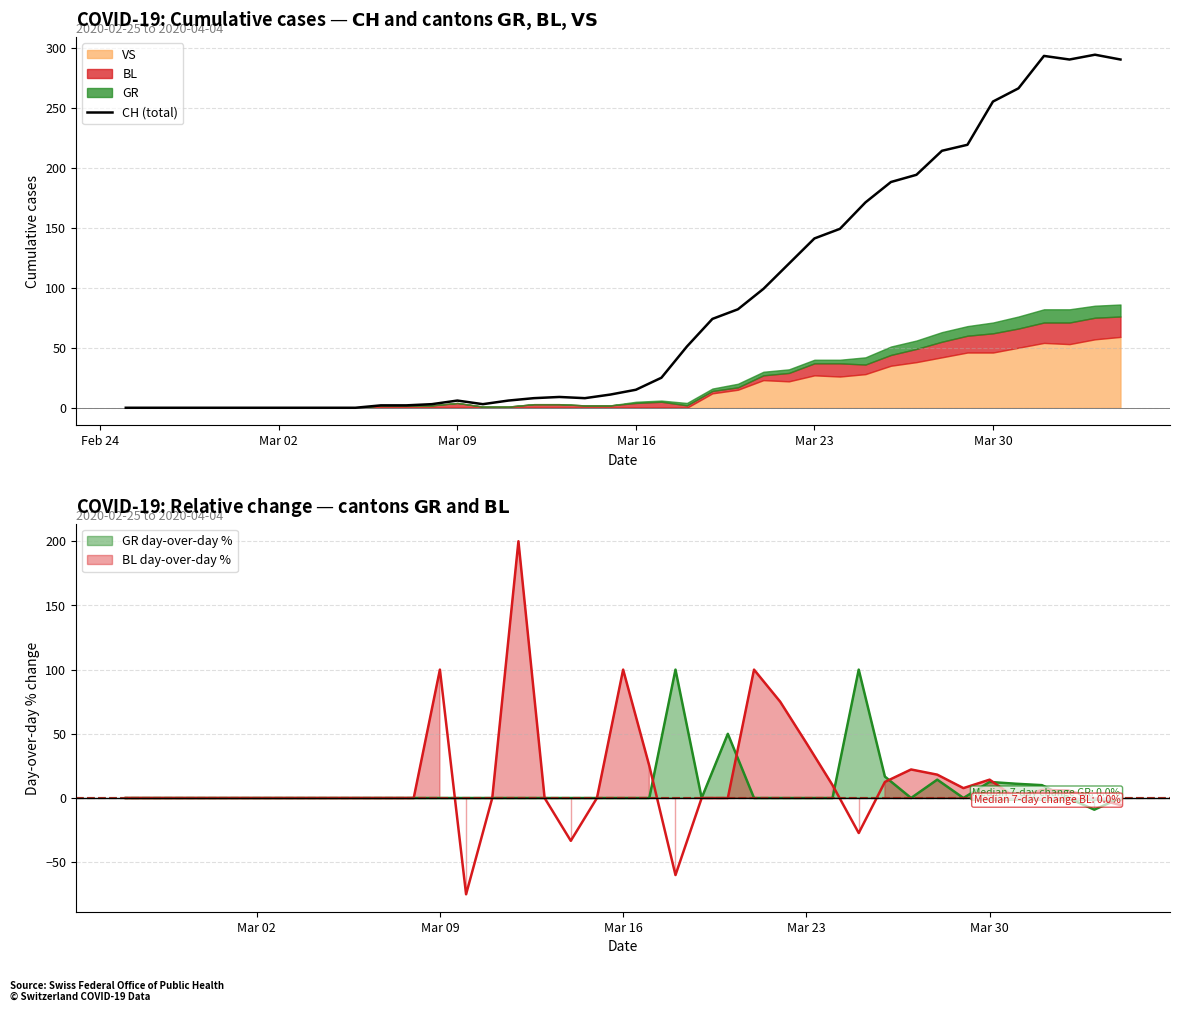

What is the highest value of the CH (total) series?

294